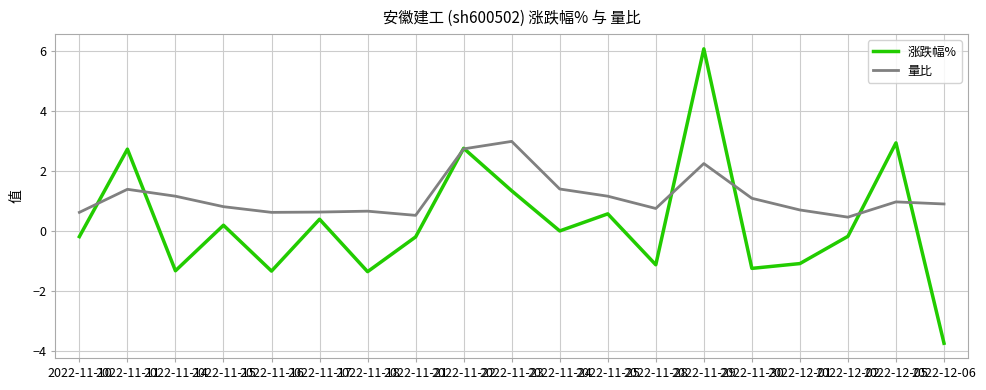

Is it true that 量比 equals 0.7 at 2022-11-22?

False